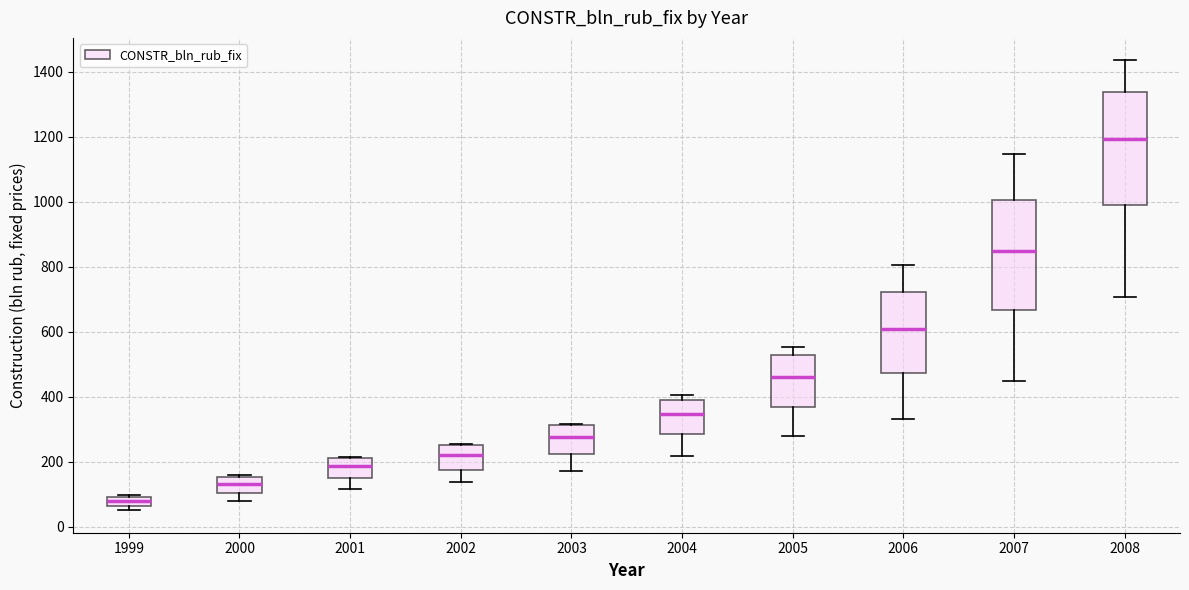

Which box's median line is the lowest?

1999